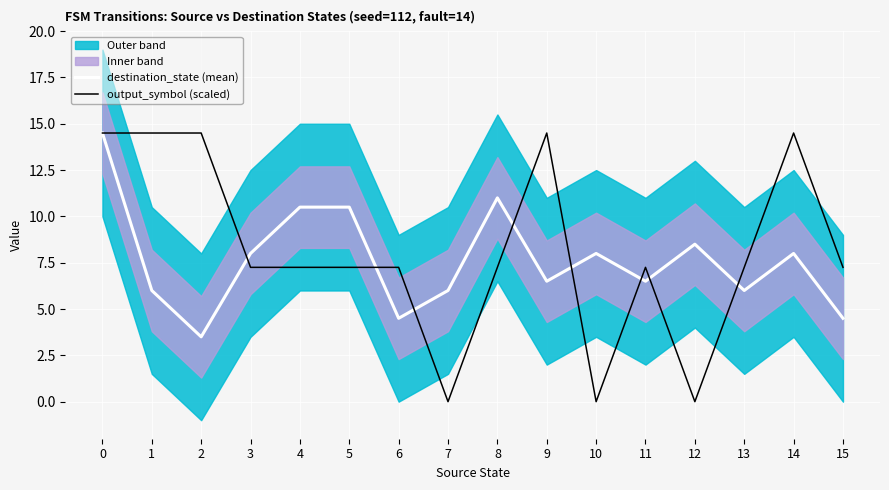

What is the difference between the destination_state (mean) values at 10 and 6?

3.5